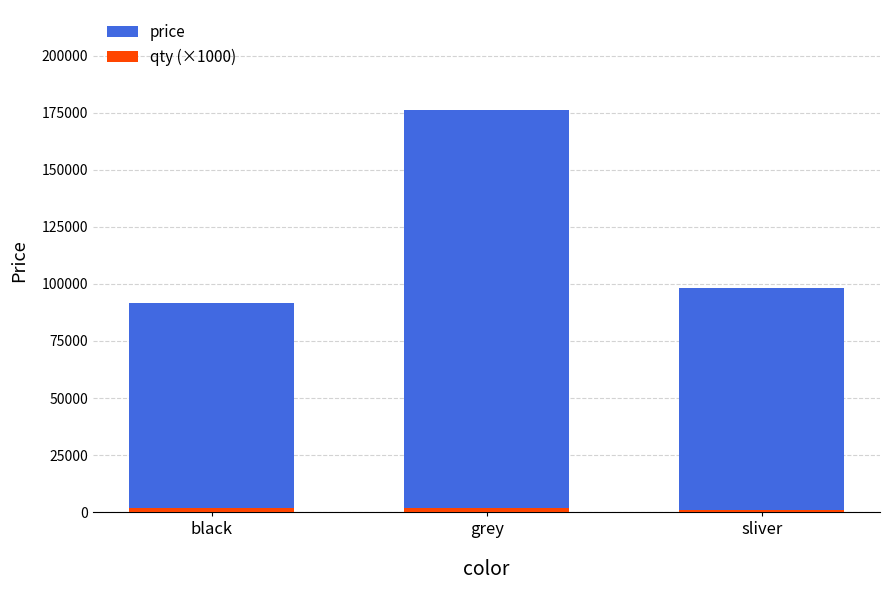

List the series in order of their peak value, lowest first.

qty (×1000), price